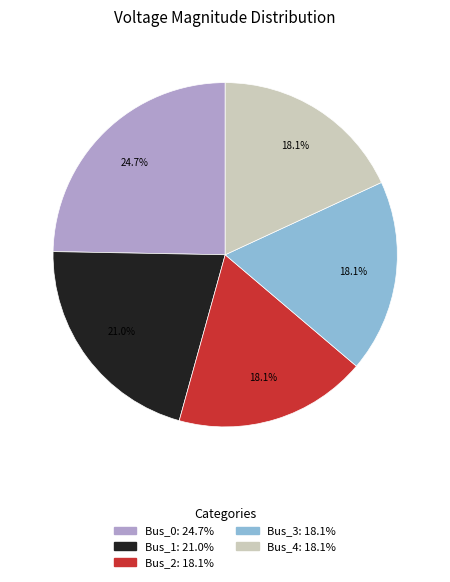

What percentage is NOT represented by Bus_0?

75.3%